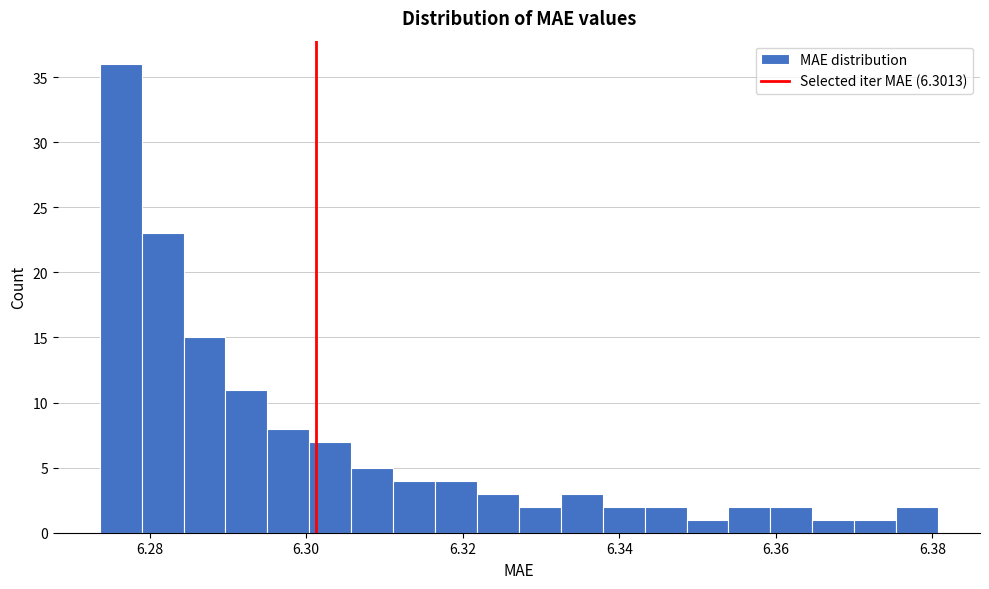

Read against the x-axis, roughly where is the centre of the tallest bar?

6.276